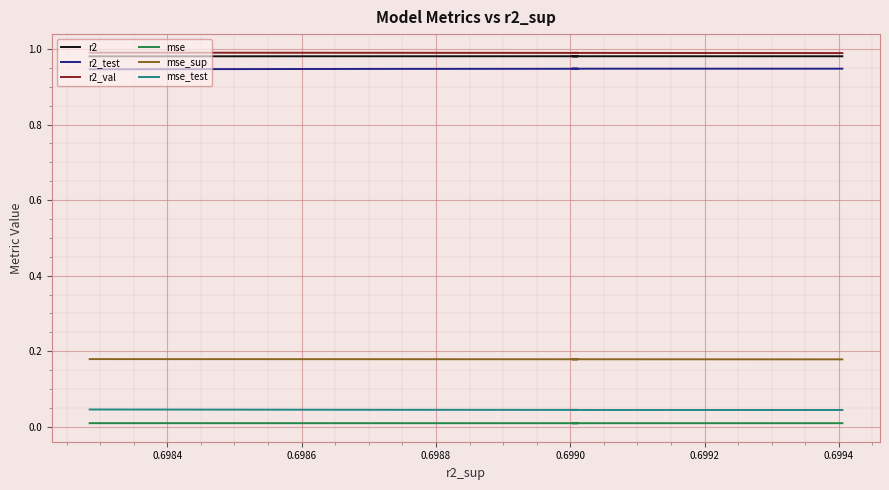

Rank the series at 0.6984 from lowest to highest value.

mse, mse_test, mse_sup, r2_test, r2, r2_val